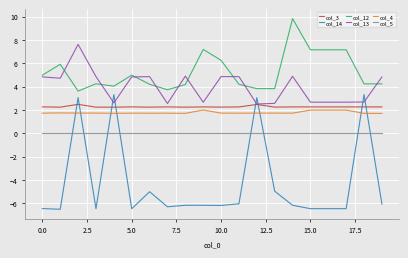

What is the highest value of the col_12 series?

9.8